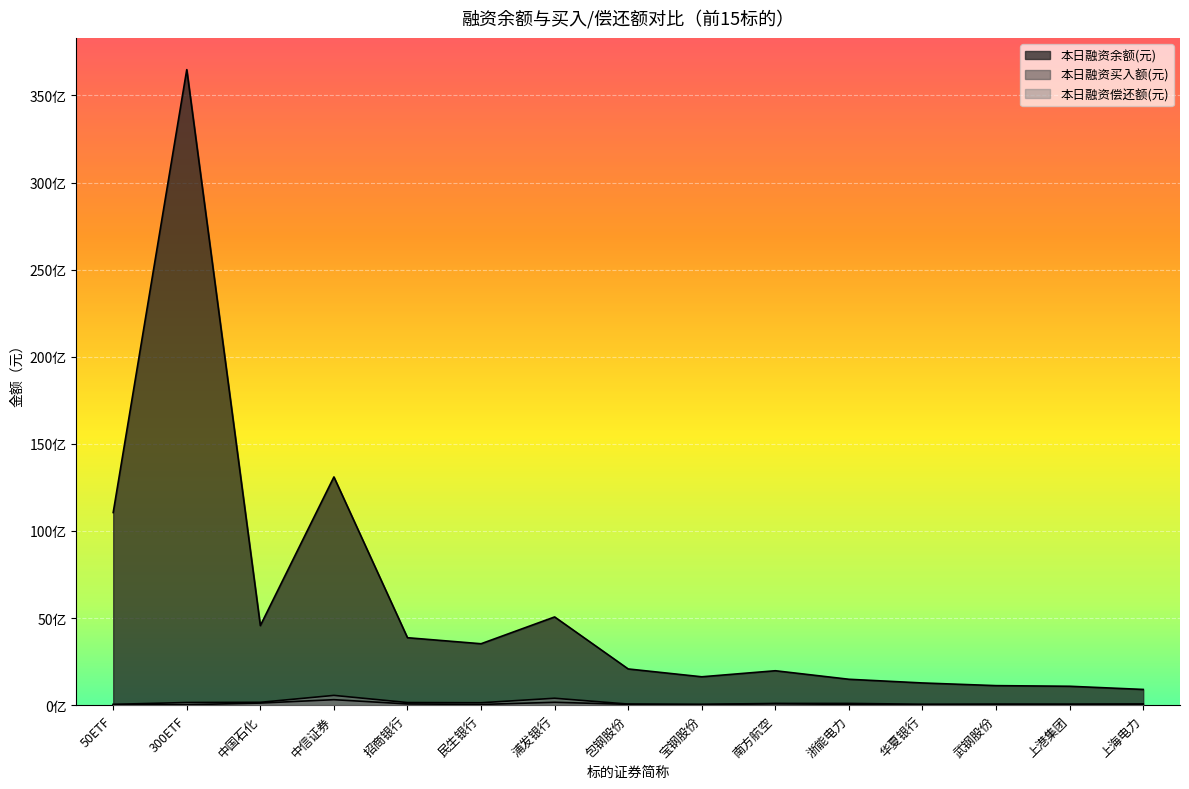

The value of 本日融资买入额(元) at 包钢股份 is 67128947. True or false?

False